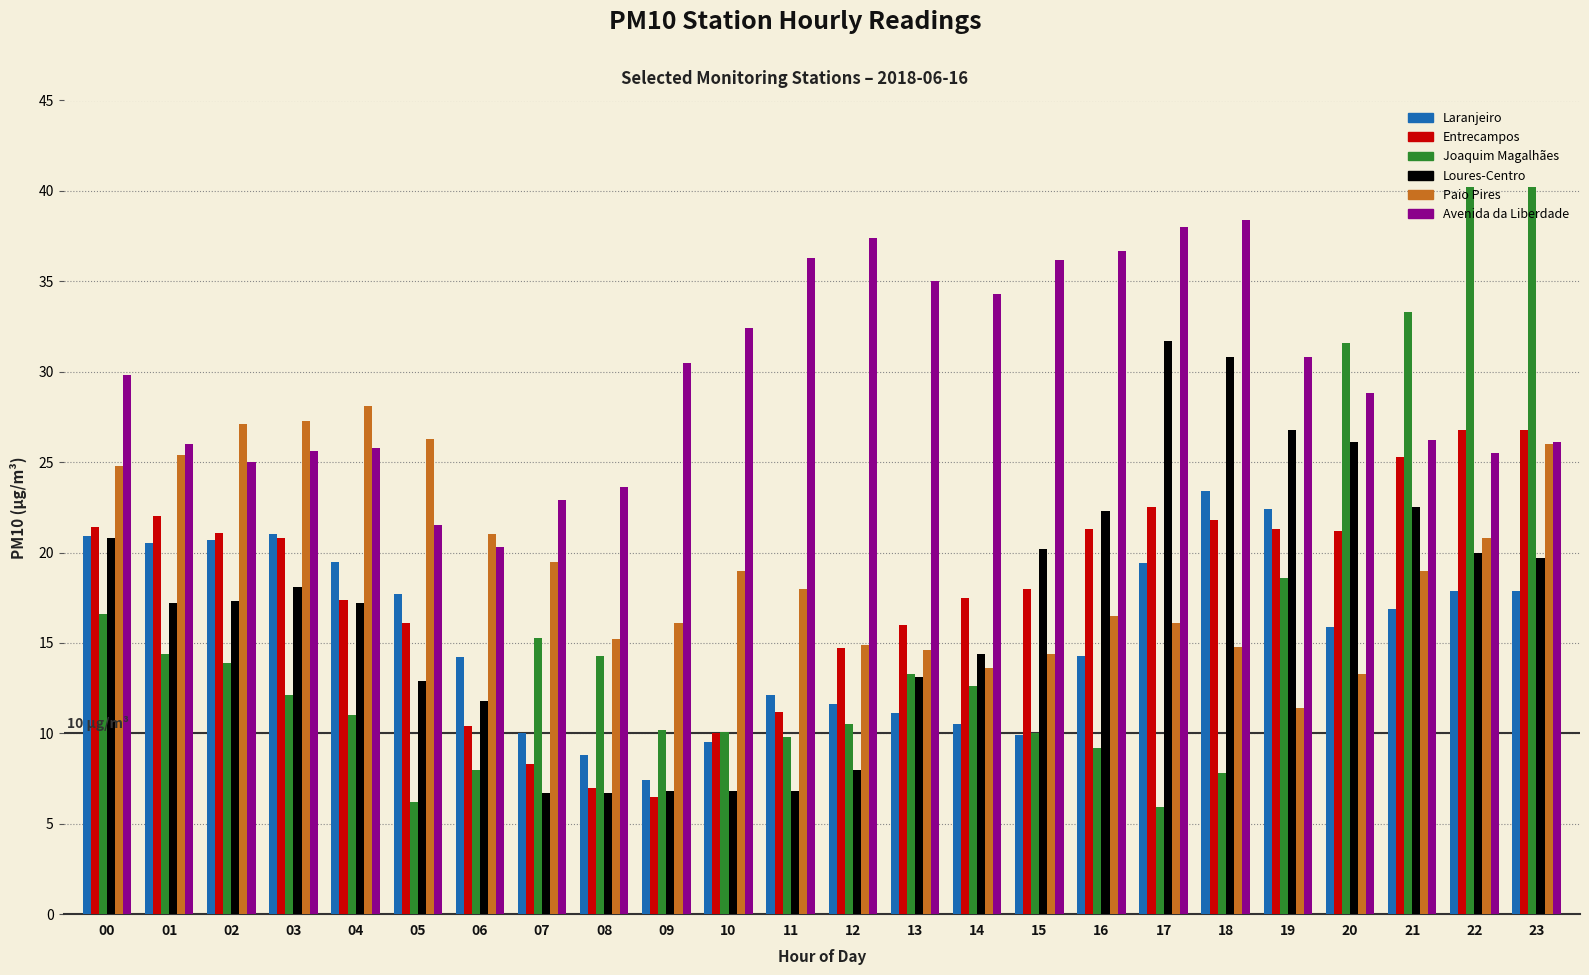

Is it true that Loures-Centro equals 20.2 at 15?

True